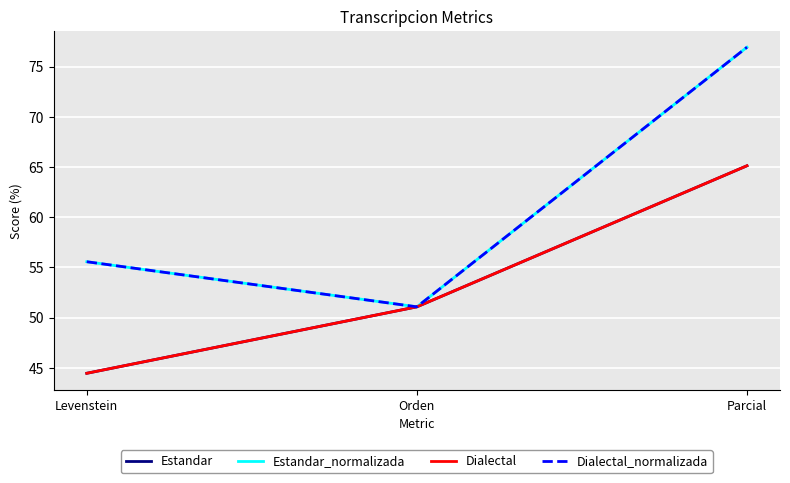

The Dialectal series shows 65.1 at Parcial. True or false?

True